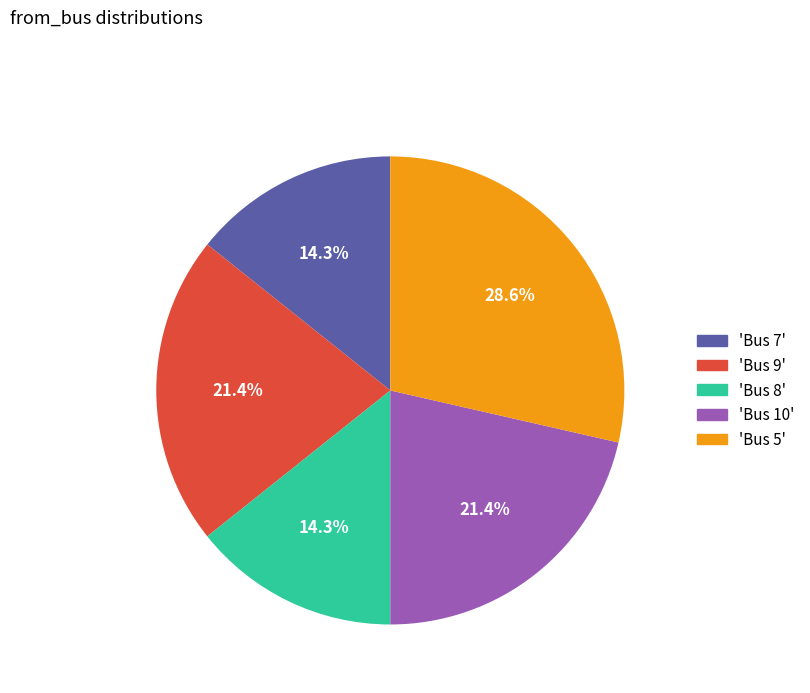

Between 'Bus 5' and 'Bus 9', which is larger?

'Bus 5'